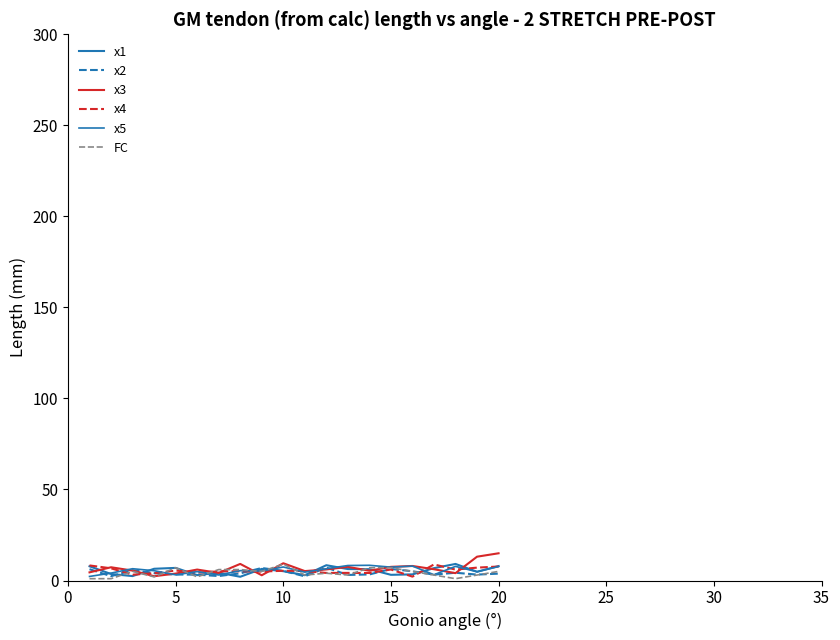

Where is x2 nearest to the value 4?

15